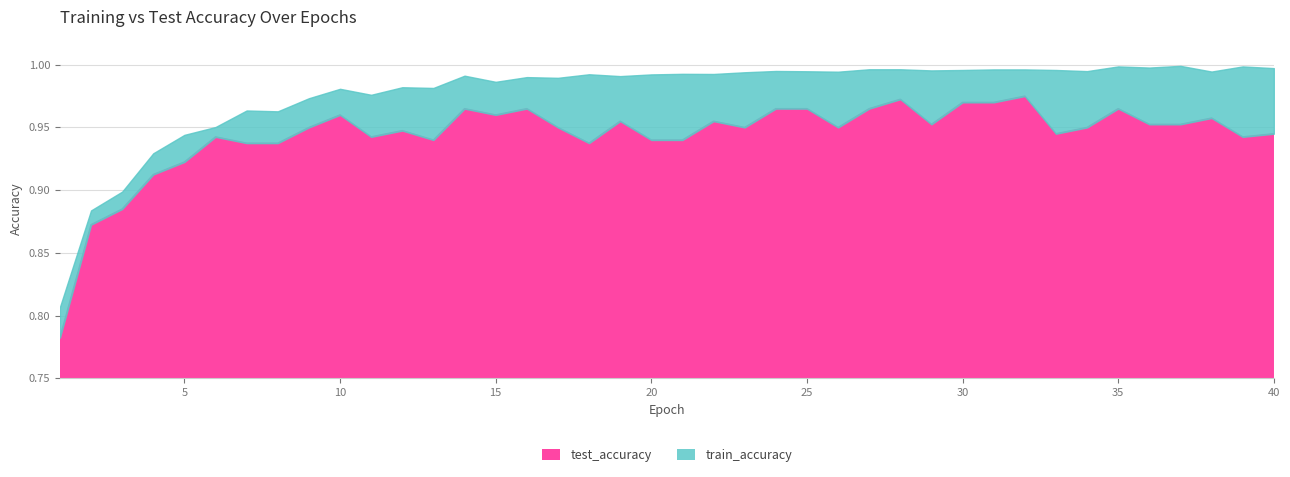

True or false: train_accuracy has a value of 1.0 at 37.

True